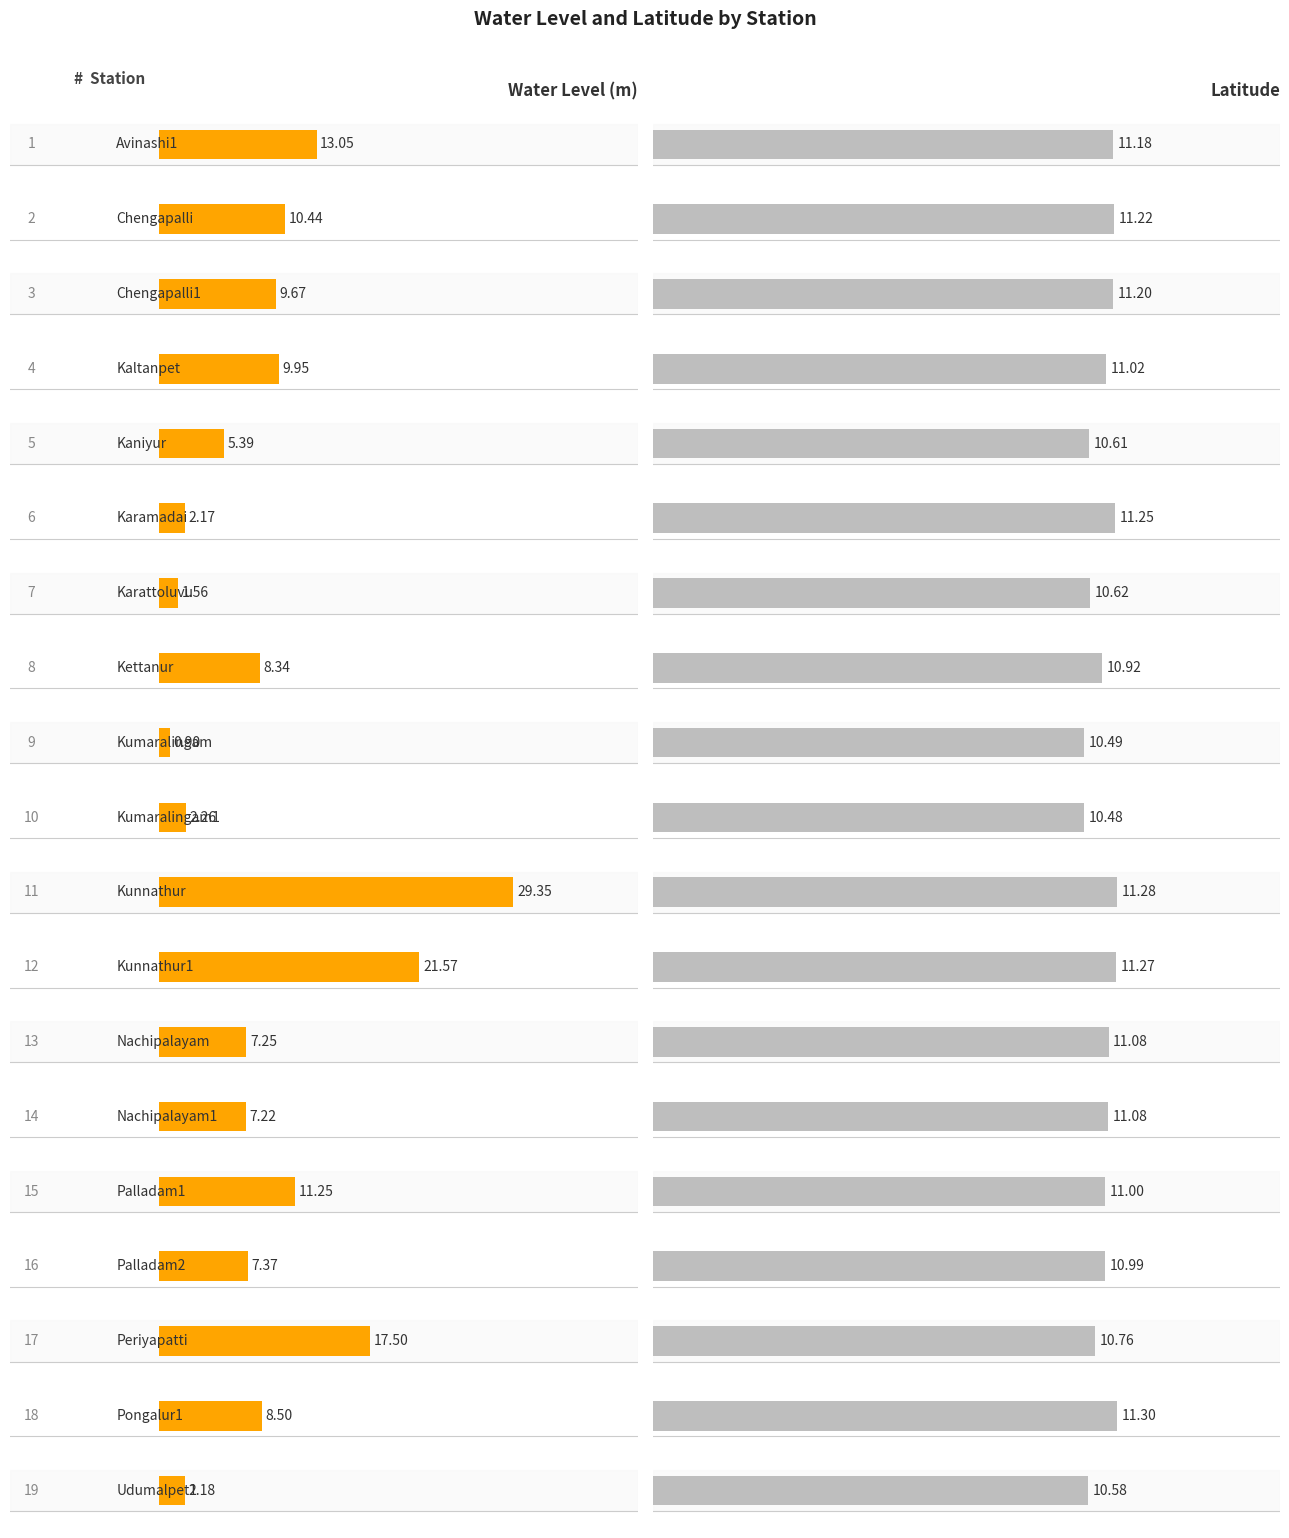

What is the value of the water_level (in m) bar at the 16th from the left?

7.4